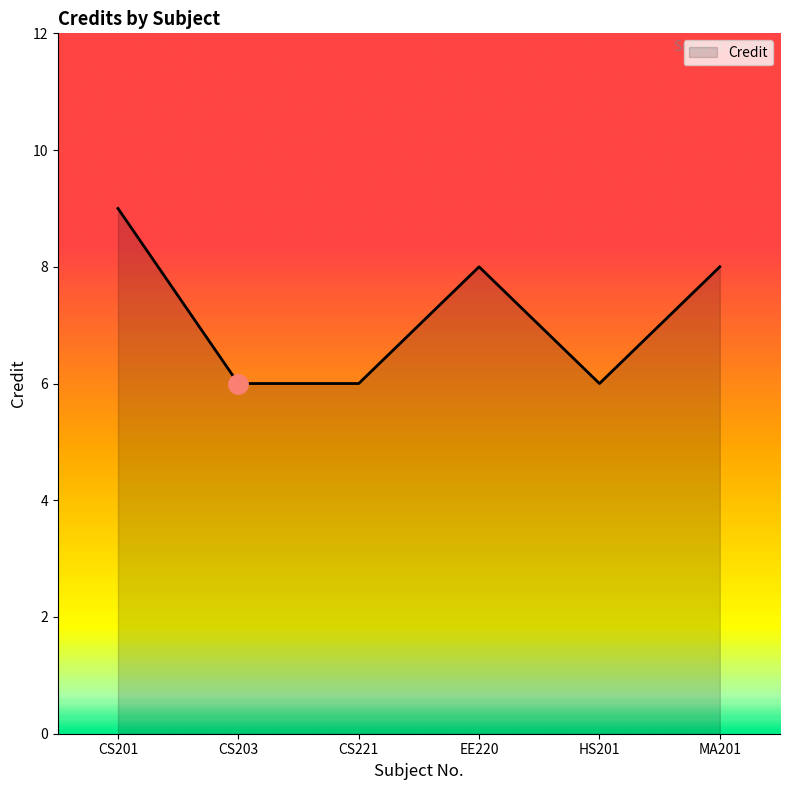

Where is the first local maximum?

EE220